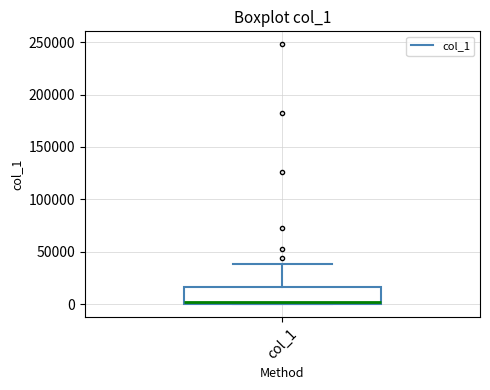

Transcribe this box plot: give where the median line is, the range the box spans, and where the two whiskers end, as read against the y-axis. The values are not printed on the chart, so give them approximately, as read against the axis.

median 0 (just above the box's lower edge), box 0 to 15000, whiskers 0 to 40000